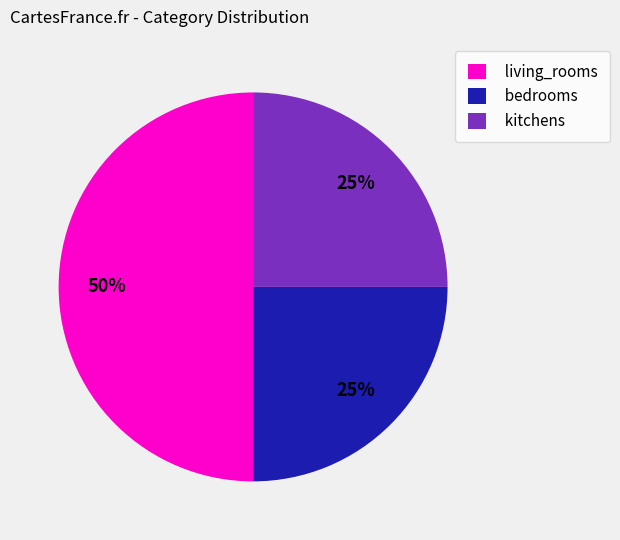

The bedrooms slice represents 35% of the pie. True or false?

False